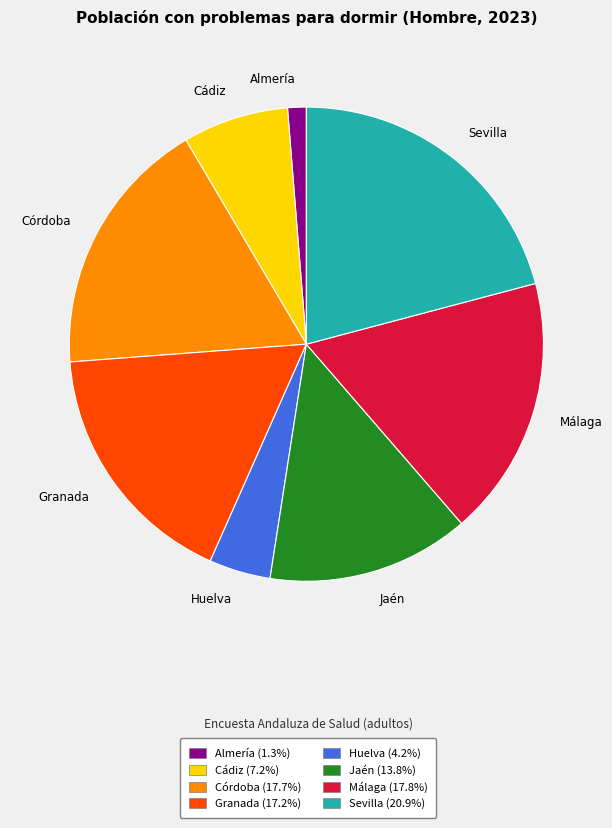

Which slice is the smallest?

Almería